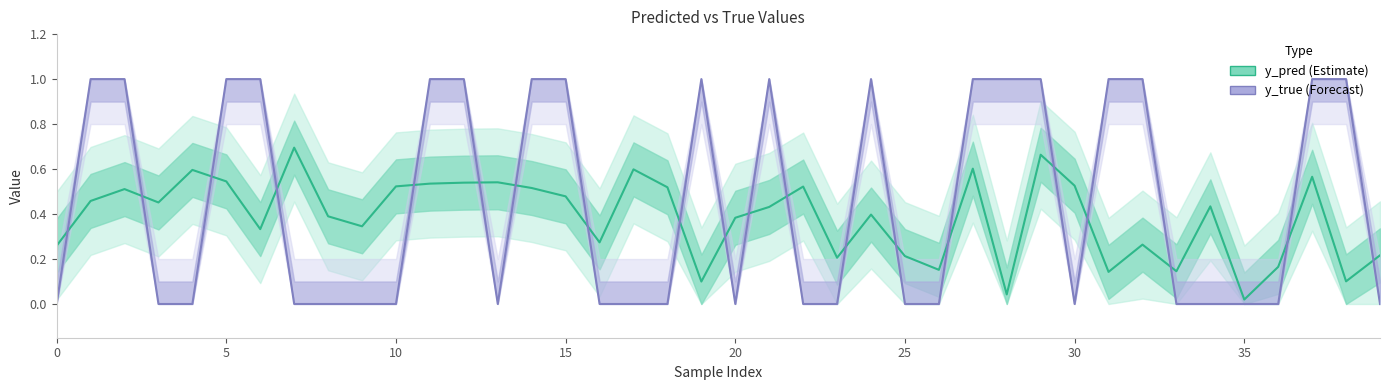

How many lines are shown in the chart?

2